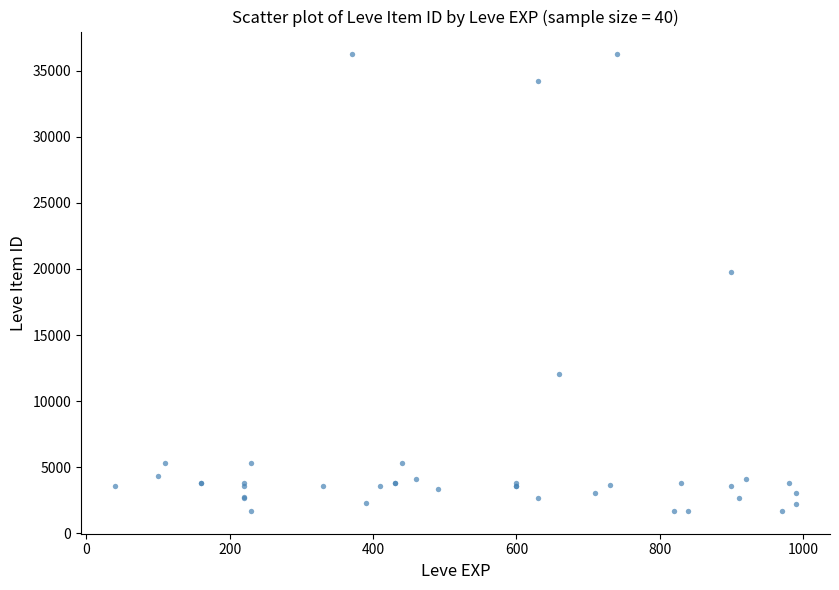

What Y value in the scatter plot is closest to 18967?

19744